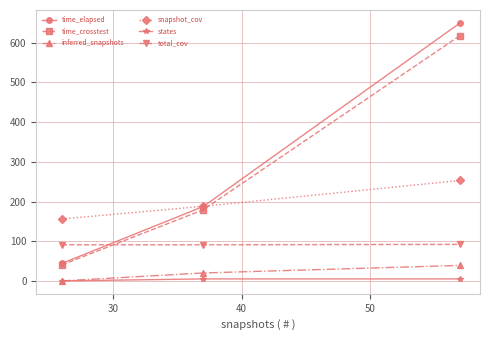

What is the average value of the time_elapsed series?

293.8